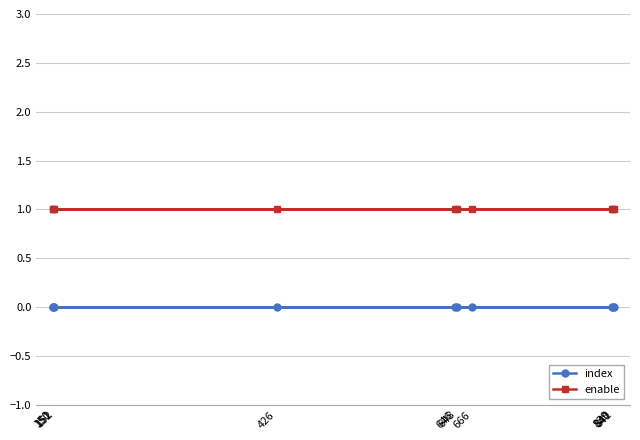

Does the chart display data point markers on the line(s)?

Yes